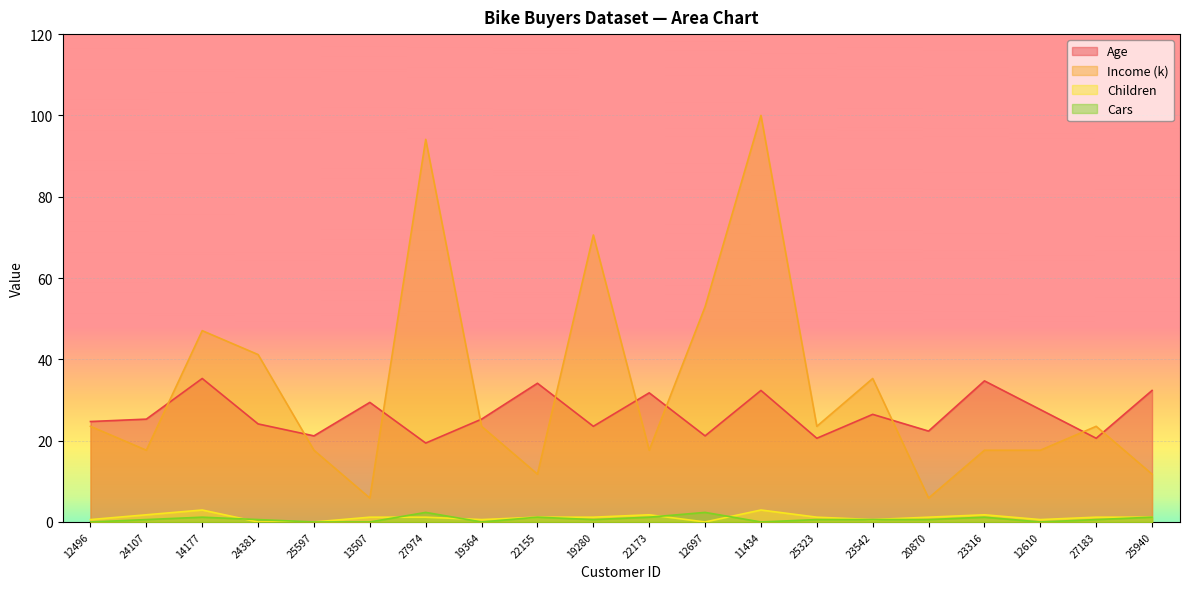

At which label is Income (k) closest to 52?

12697